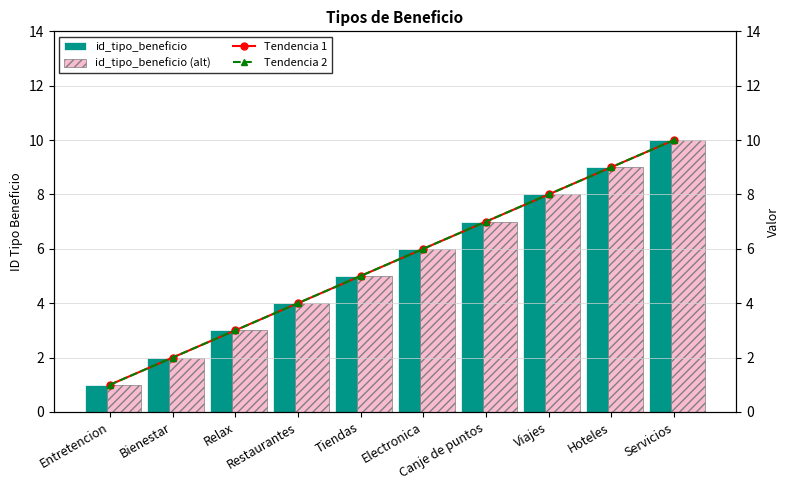

What is the label of the 8th bar from the right?

Relax